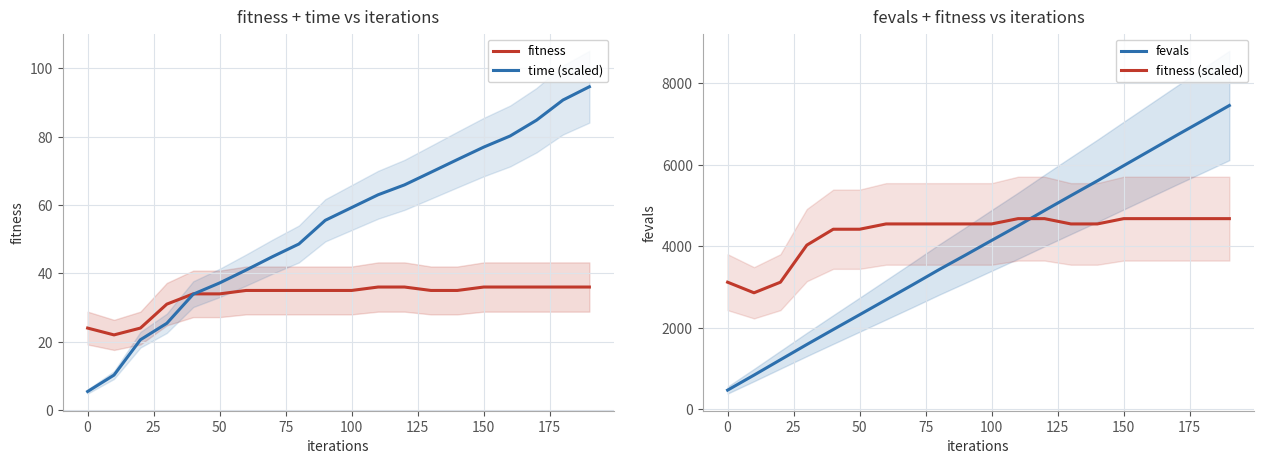

The time (scaled) series shows 22.0 at 50. True or false?

False